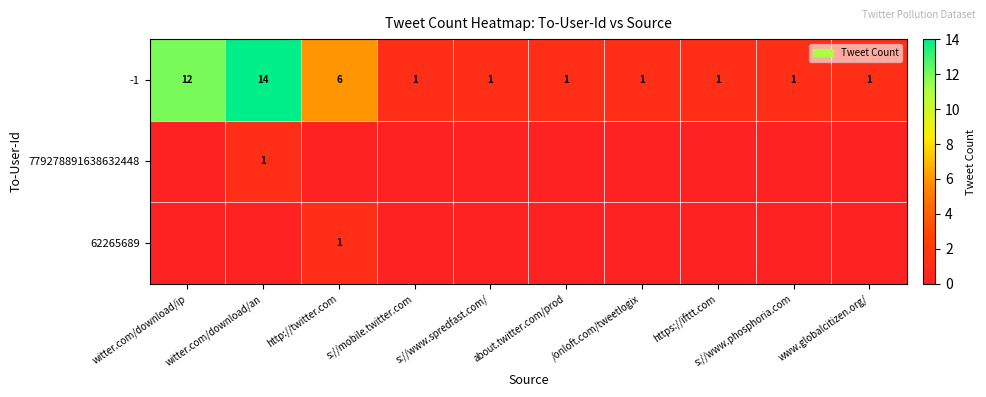

What is the average value of the -1 series?

4